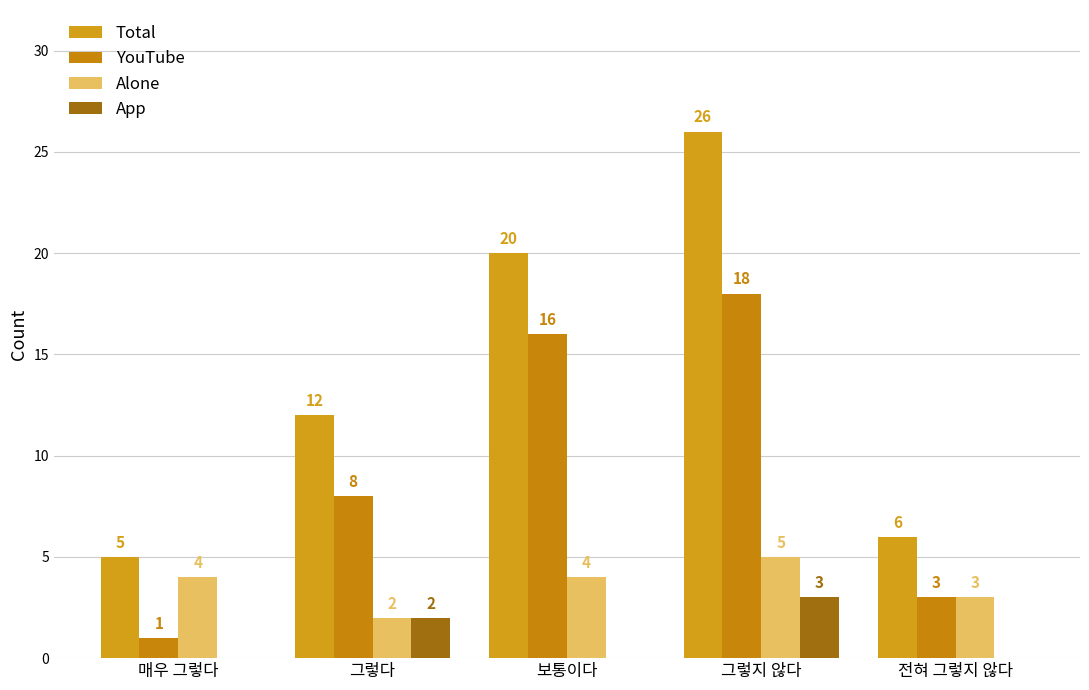

The value of App at 그렇다 is 1. True or false?

False